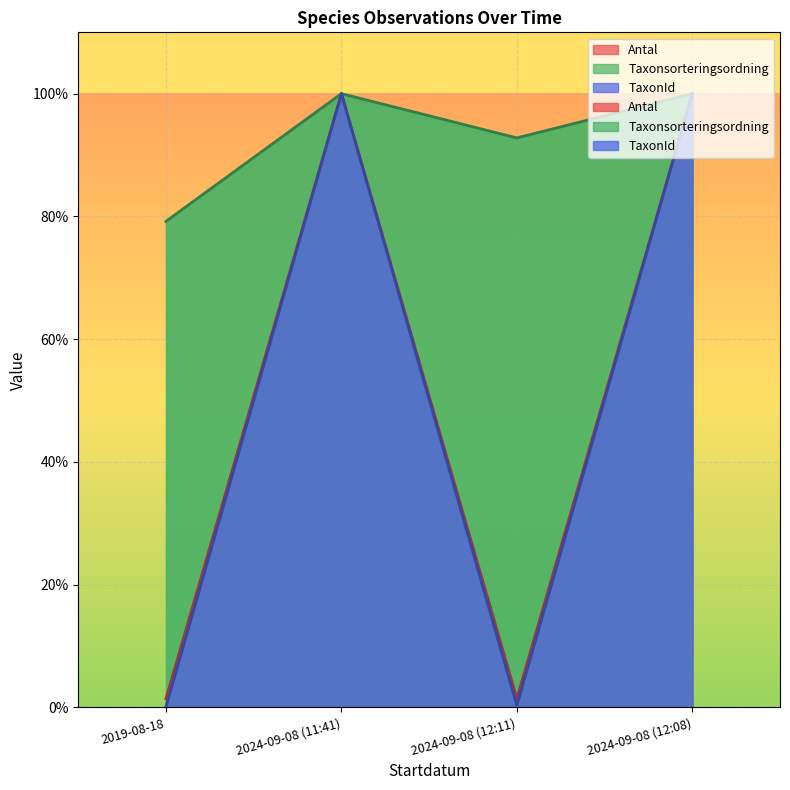

The Taxonsorteringsordning series shows 63.6 at 2024-09-08 (11:41). True or false?

False